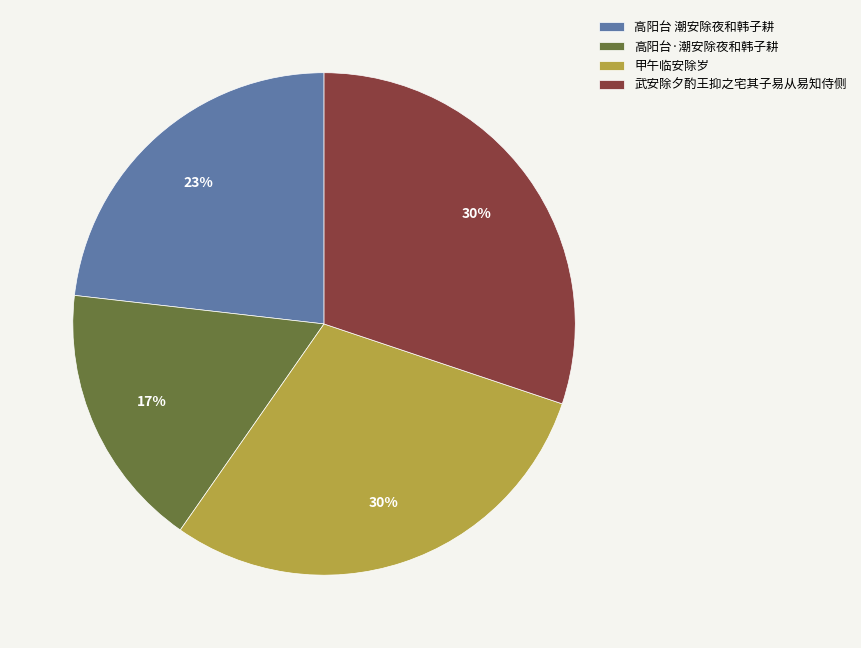

Combined, do 高阳台 潮安除夜和韩子耕 and 高阳台·潮安除夜和韩子耕 account for over 50%?

No